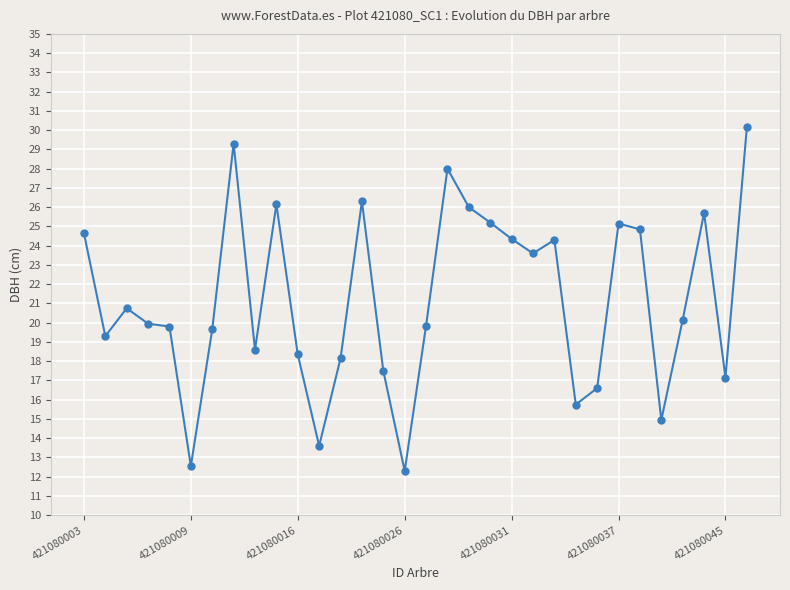

Count the number of data series in this chart.

1